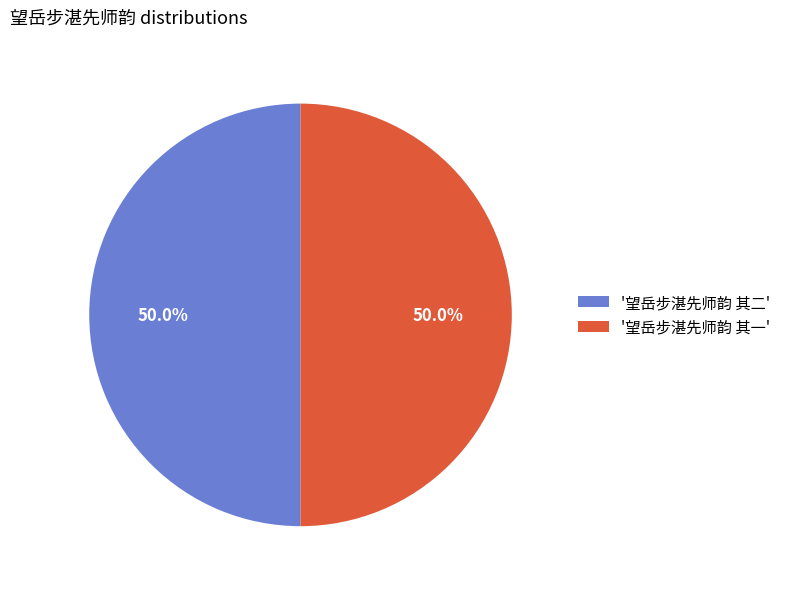

Is the sum of '望岳步湛先师韵 其二' and '望岳步湛先师韵 其一' greater than half?

Yes